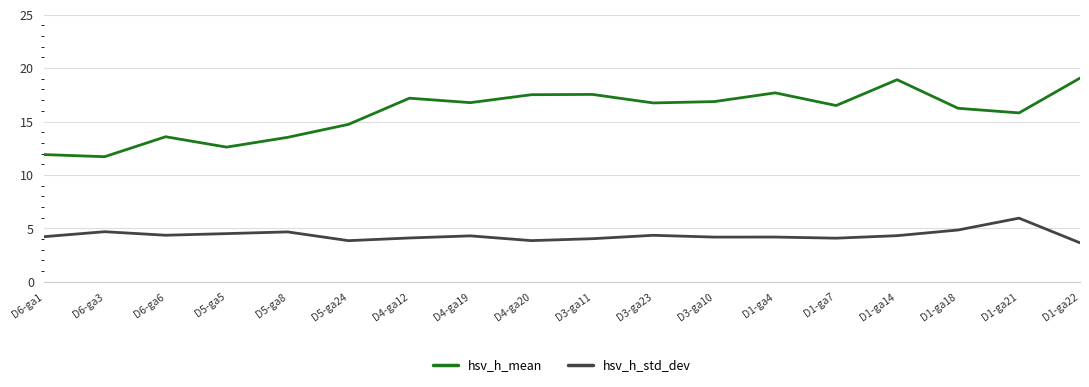

Which series has the largest range (max minus min)?

hsv_h_mean